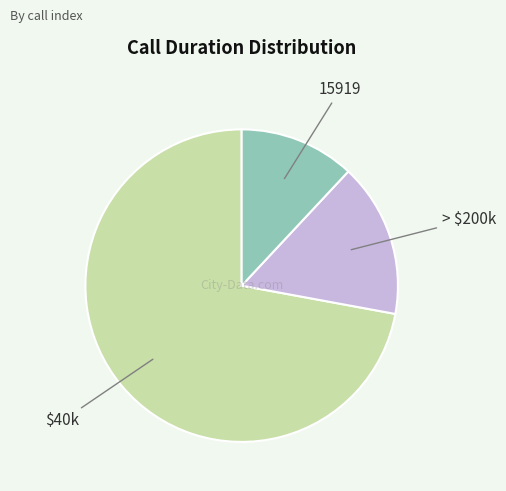

True or false: 15919 accounts for 1% of the total.

False